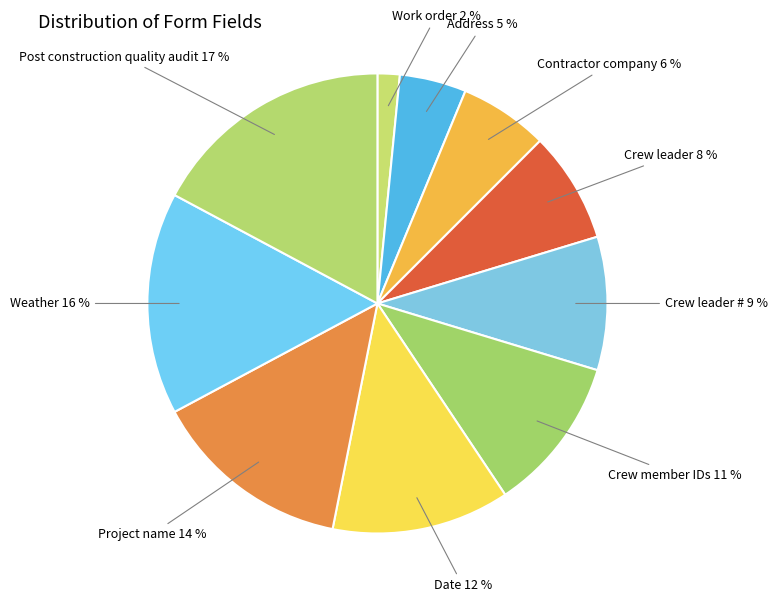

How many segments does this pie chart have?

10